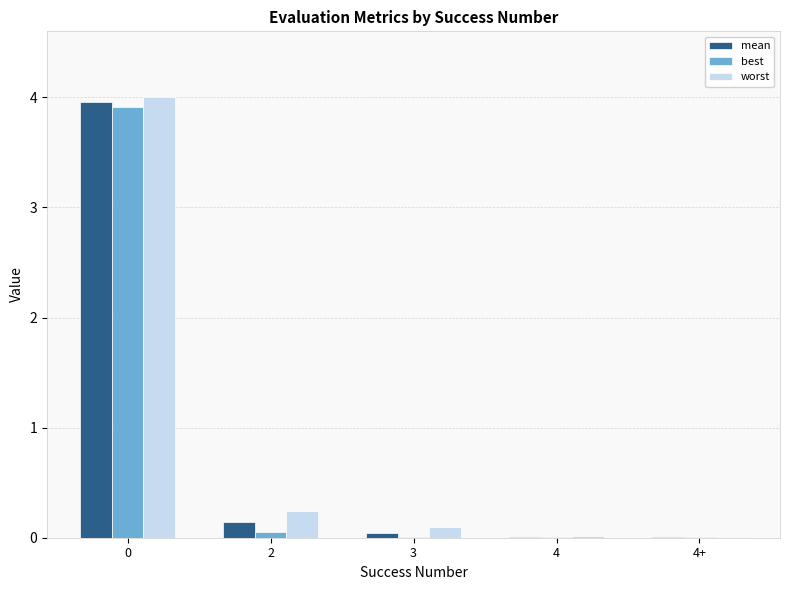

True or false: worst has a value of 0.0 at 4+.

True